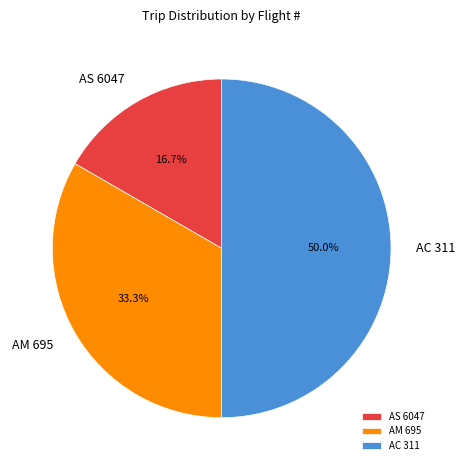

To the nearest percent, what portion does AC 311 represent?

50%